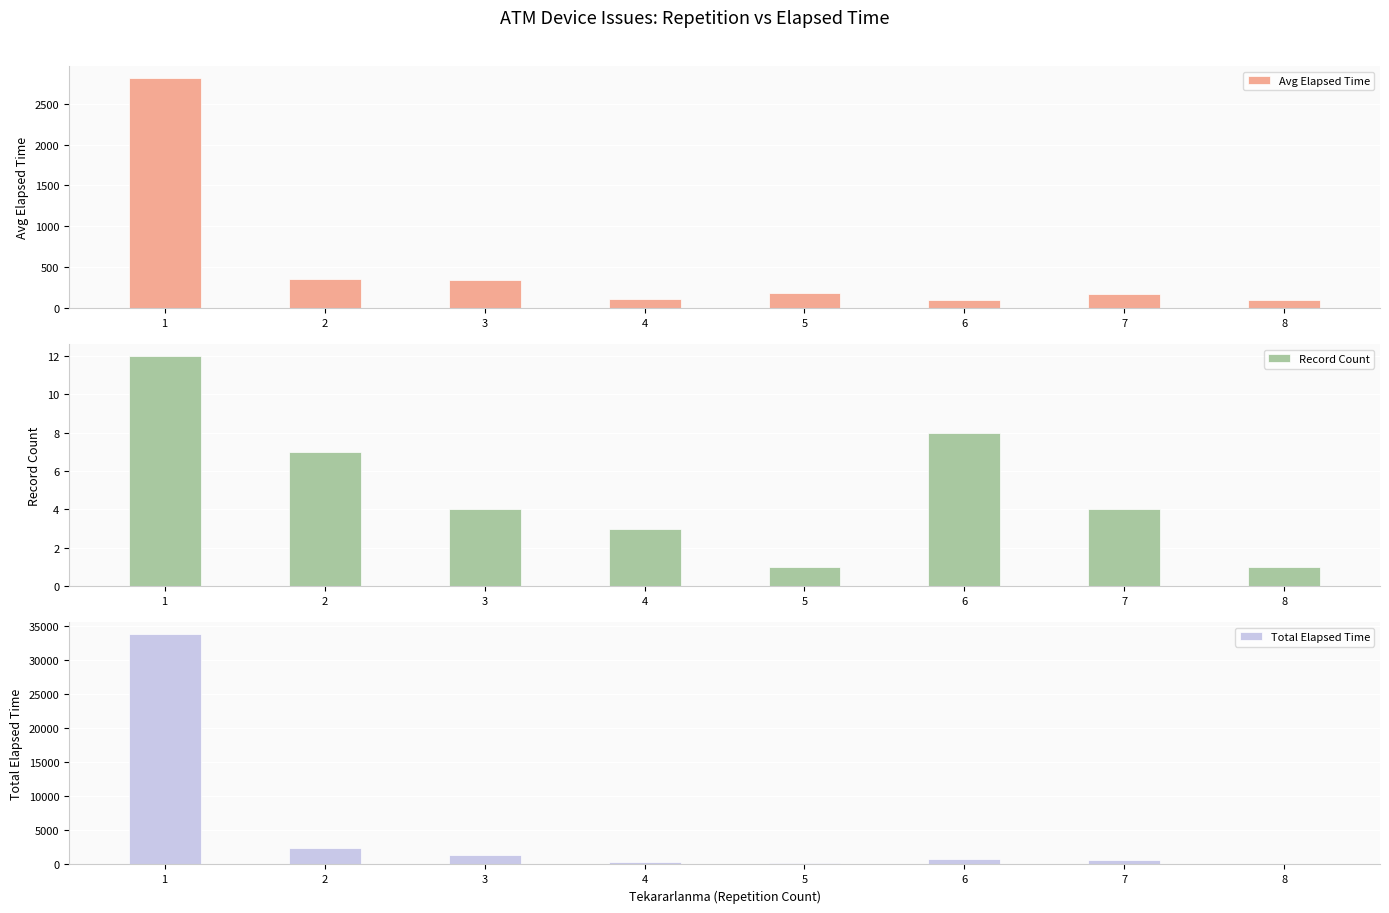

At how many categories does at least one series exceed 31274?

1